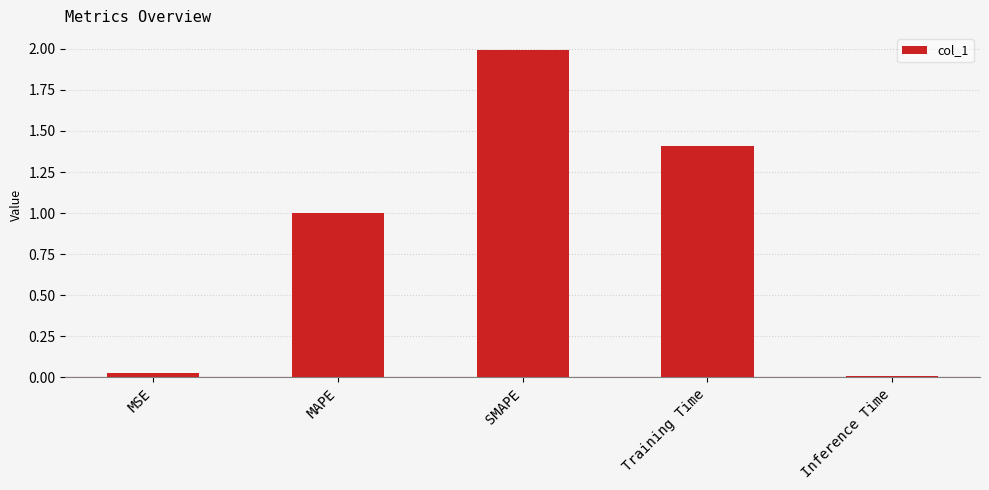

Rank the categories by value from highest to lowest.

SMAPE, Training Time, MAPE, MSE, Inference Time